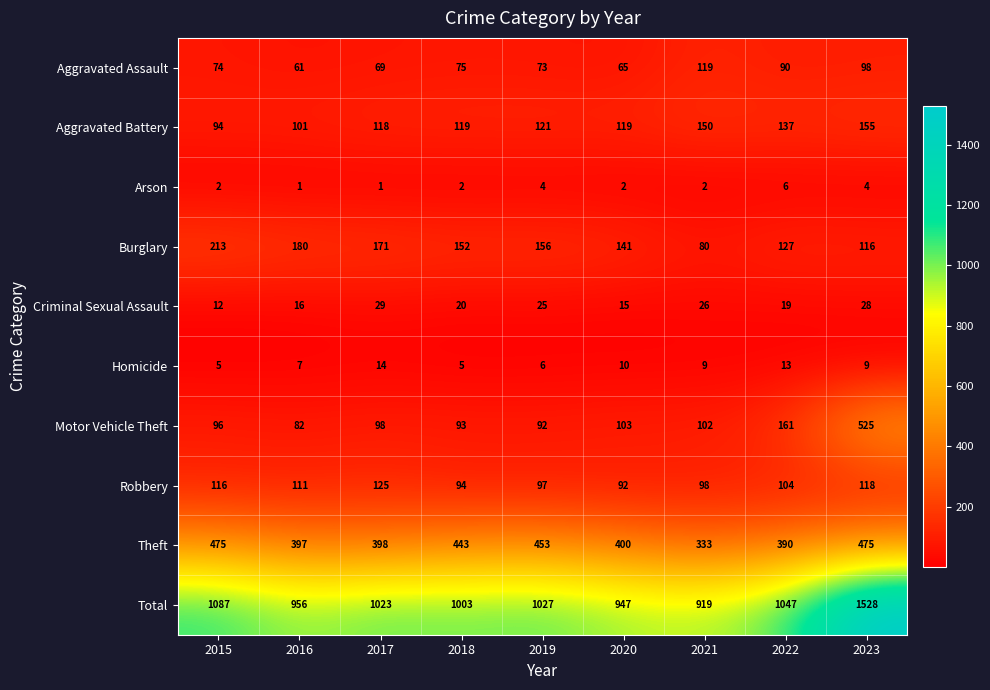

At how many categories does at least one series exceed 1053?

2